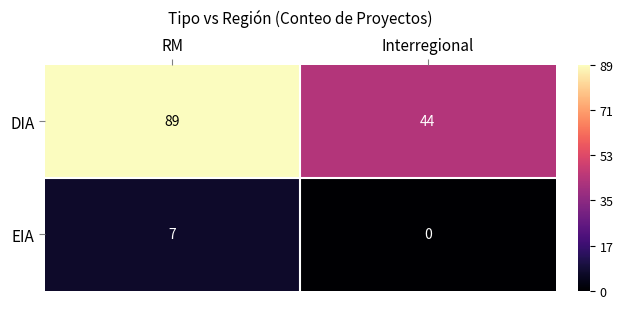

How many series are shown in this chart?

2